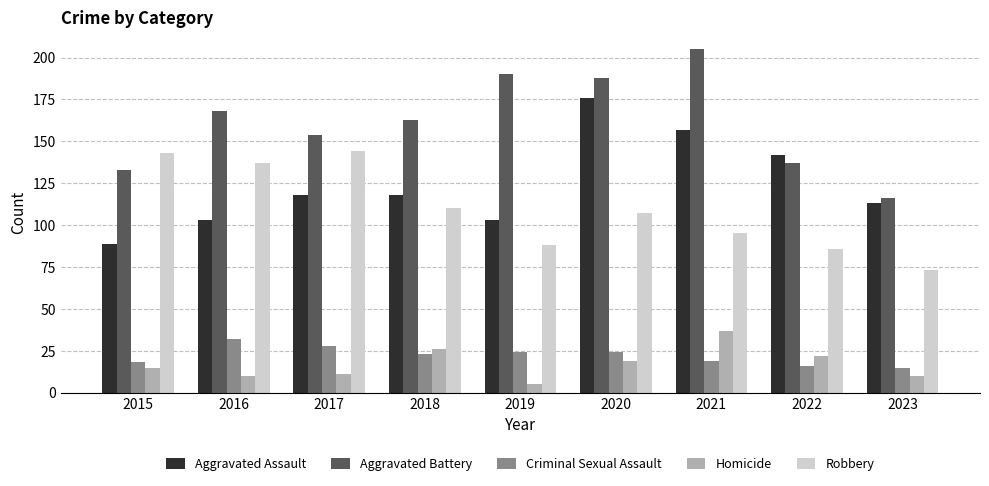

List the series in order of their peak value, lowest first.

Criminal Sexual Assault, Homicide, Robbery, Aggravated Assault, Aggravated Battery